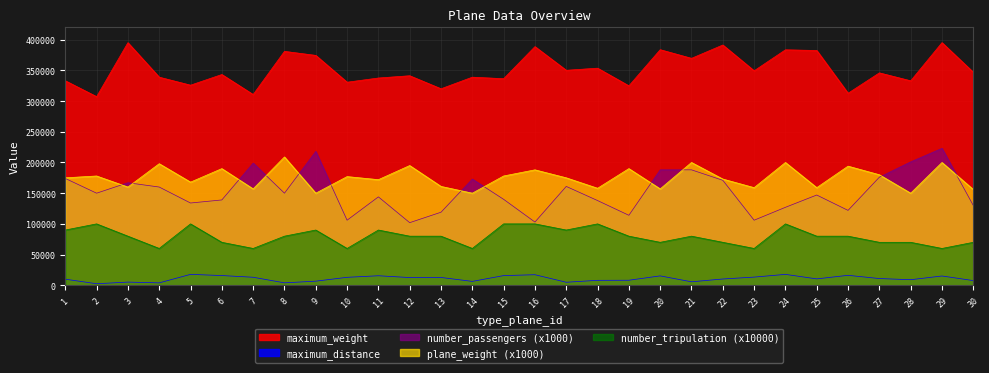

What is the difference between the maximum_distance values at 26 and 12?

3650.3